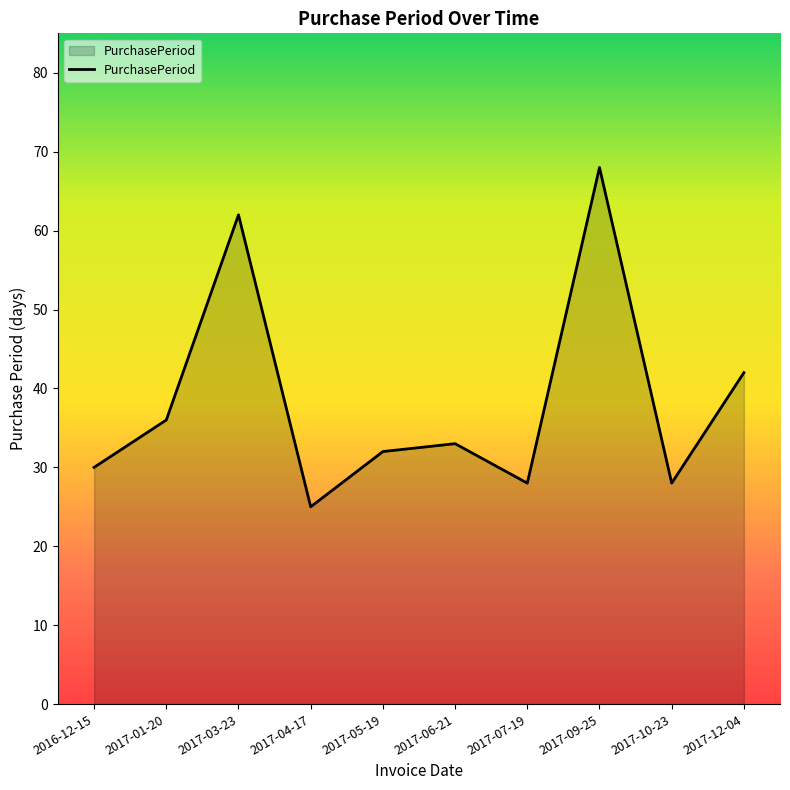

What is the difference between the second highest and minimum values?

37